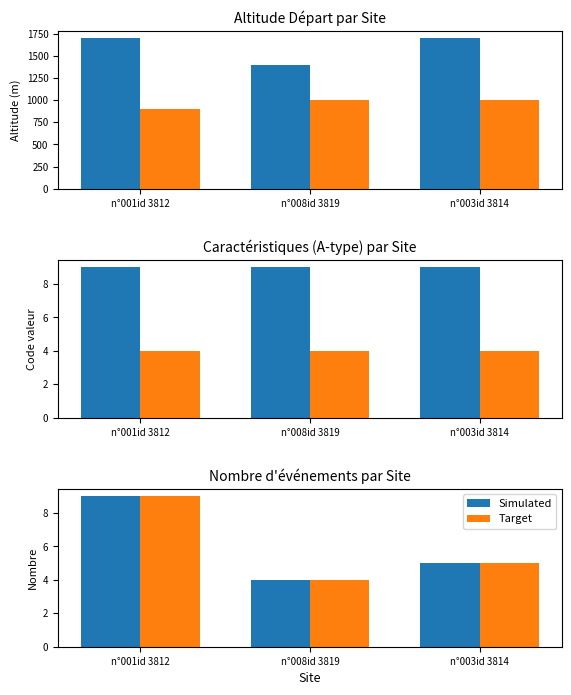

Count the Simulated values in the range 4 to 9.

3